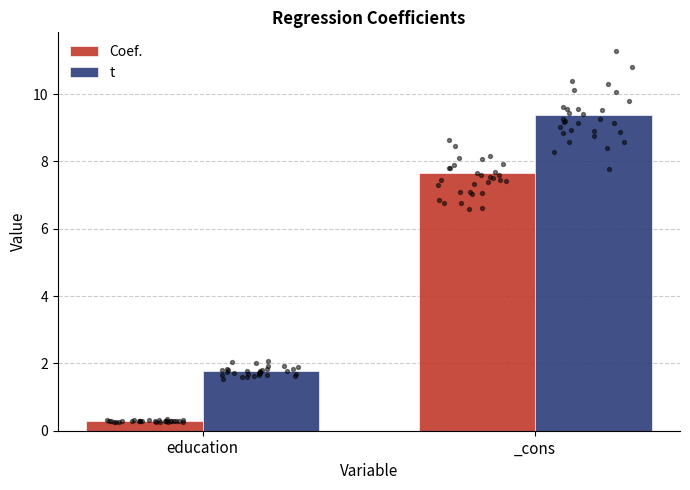

Which series reaches the maximum Y coordinate?

t